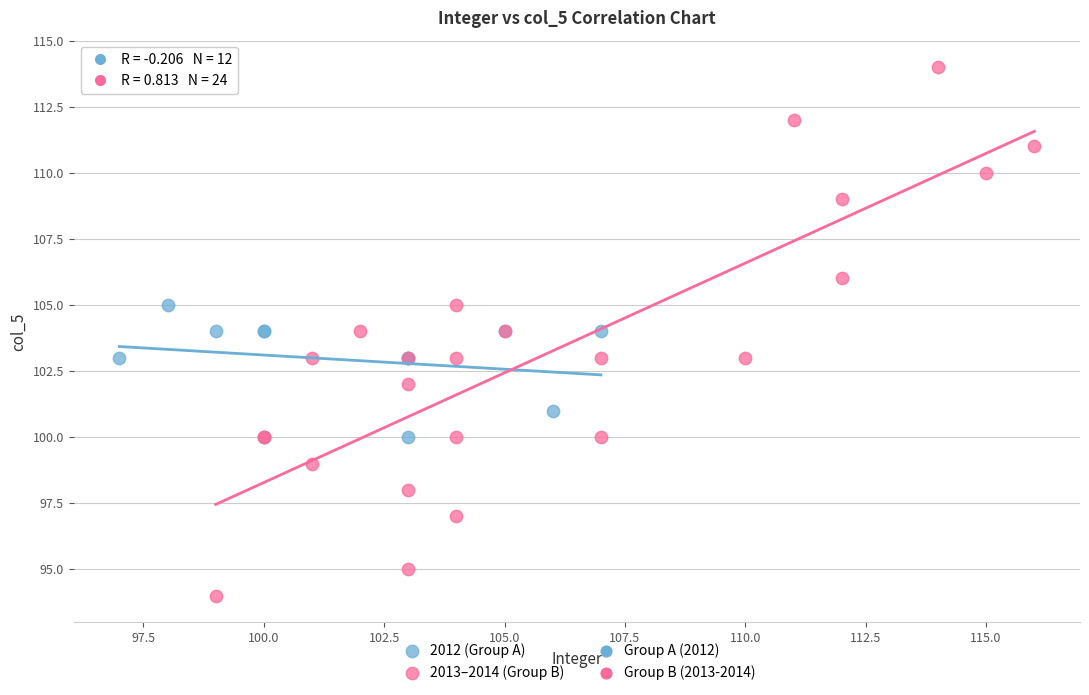

Which series reaches the maximum Y coordinate?

2013–2014 (Group B)